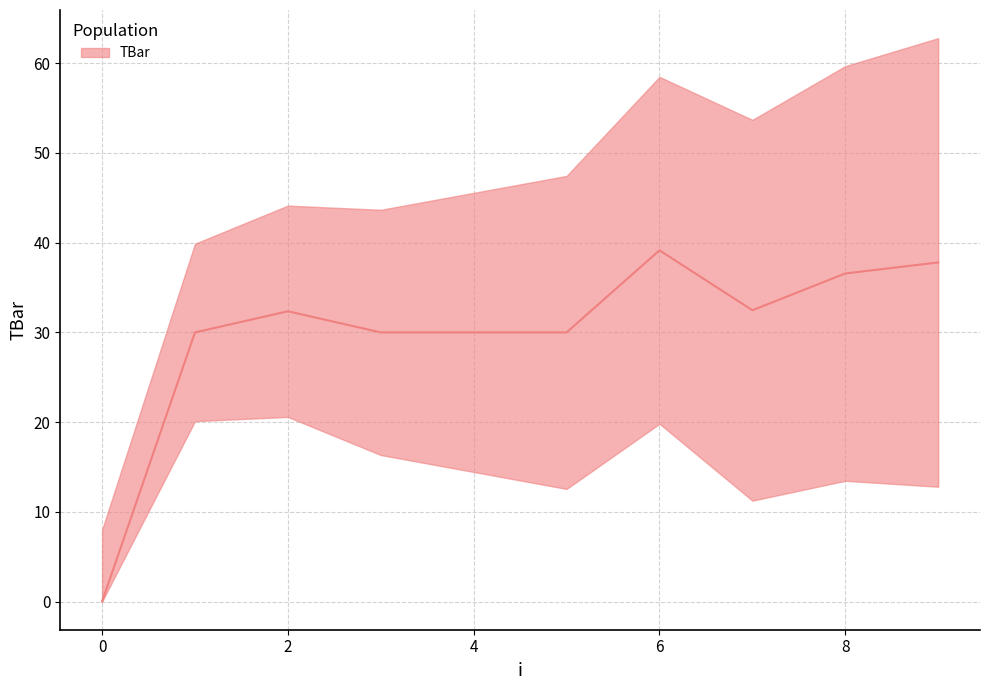

Between 8 and 5, which is larger?

8